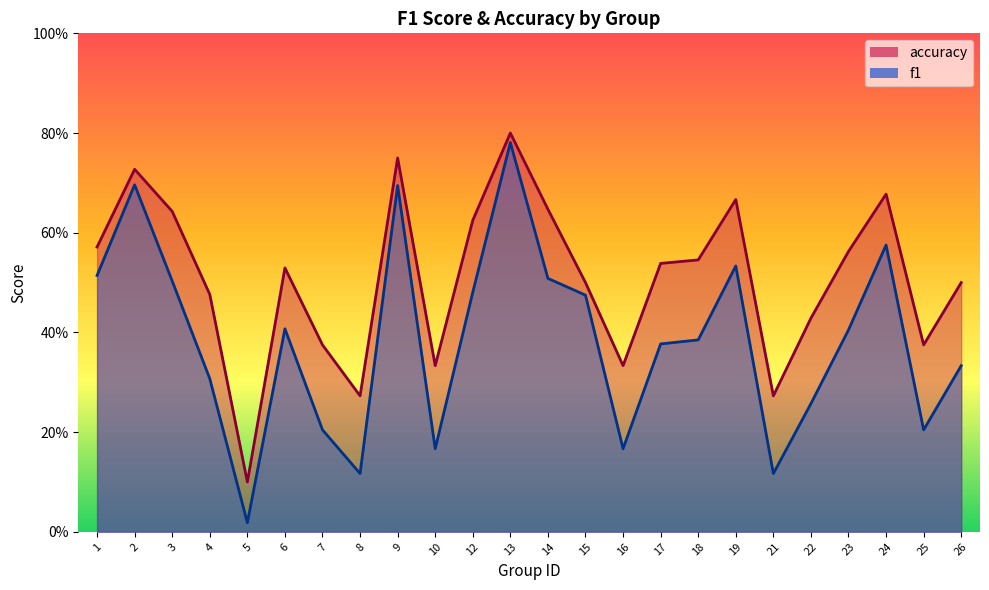

True or false: f1 and accuracy cross at least once.

False